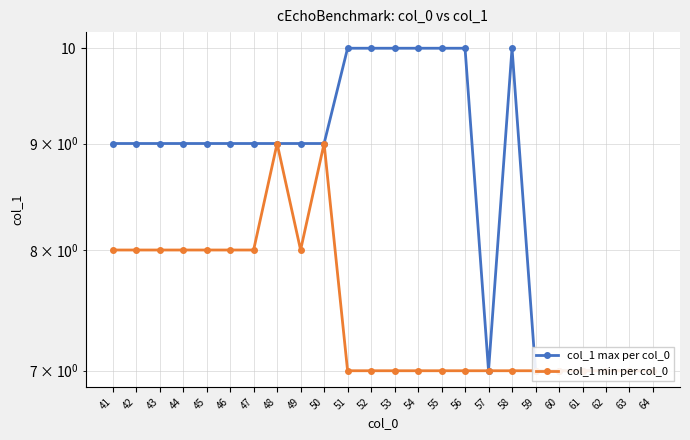

At which category is the sum across all series the highest?

48